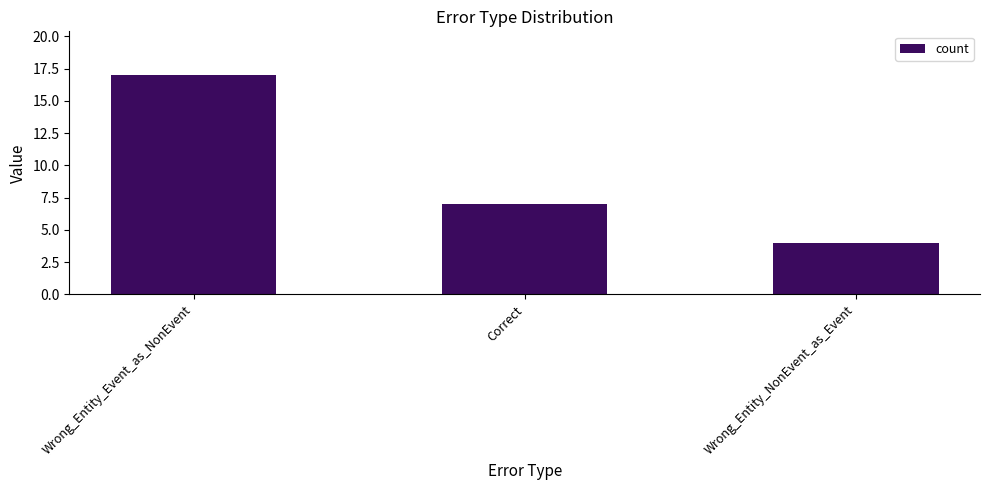

Reading left to right, extract all data points from this chart.

17	7	4